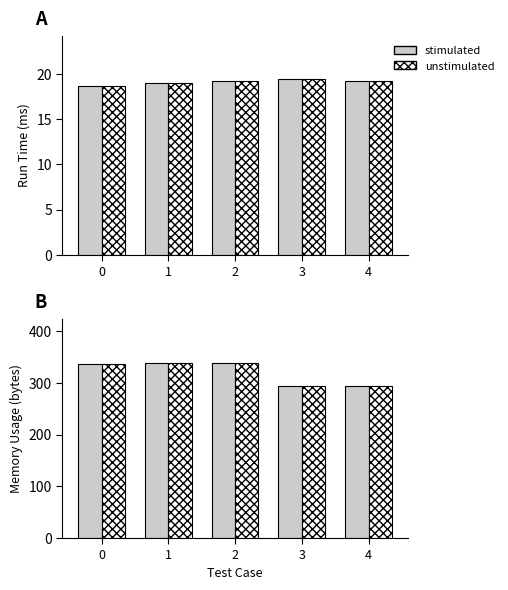

How many data points does each series have?

5